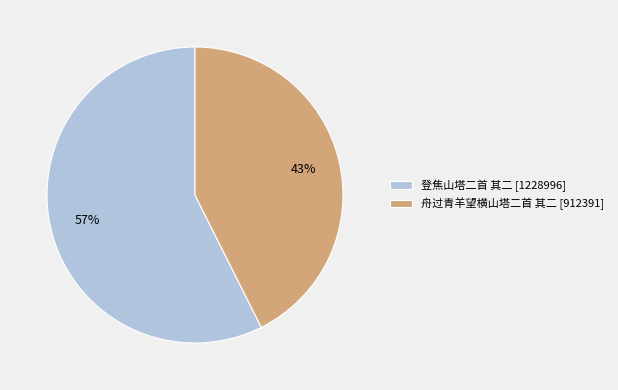

Is it true that 舟过青羊望横山塔二首 其二 is 30% of the pie?

False